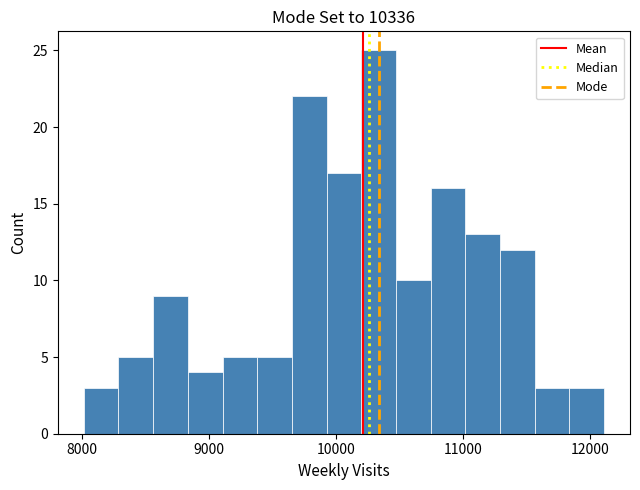

Read against the x-axis, roughly where is the centre of the tallest bar?

10300